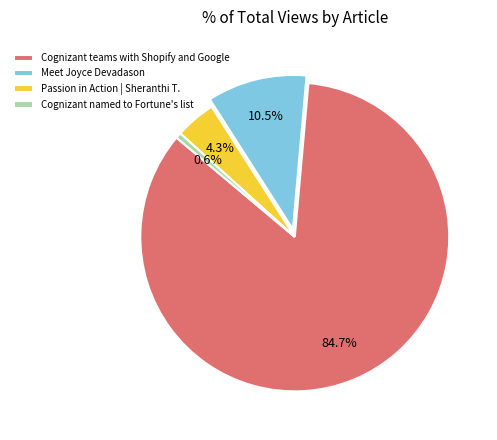

What is the ratio of the value at Meet Joyce Devadason to the value at Cognizant named to Fortune's list?

17.8